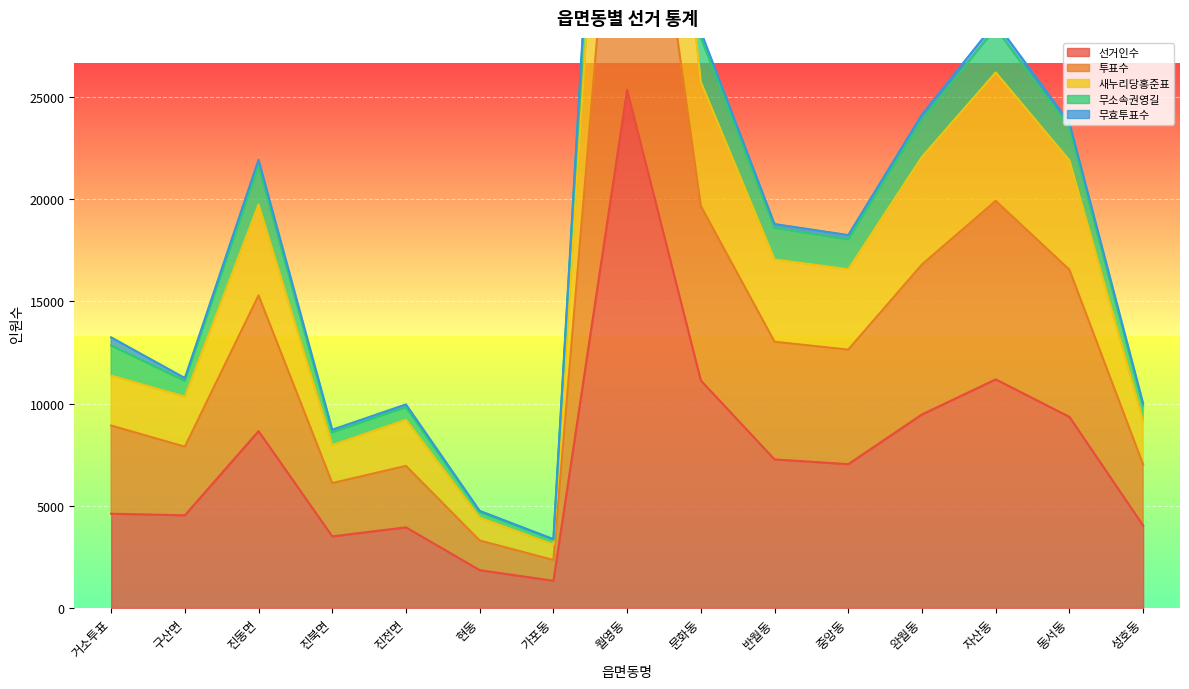

What is the difference between the 선거인수 values at 완월동 and 진북면?

5965